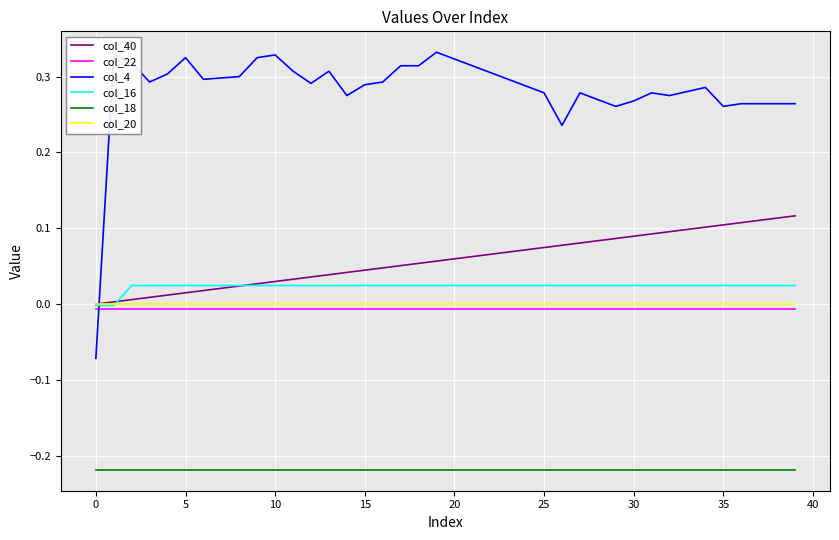

True or false: col_20 and col_22 cross at least once.

False